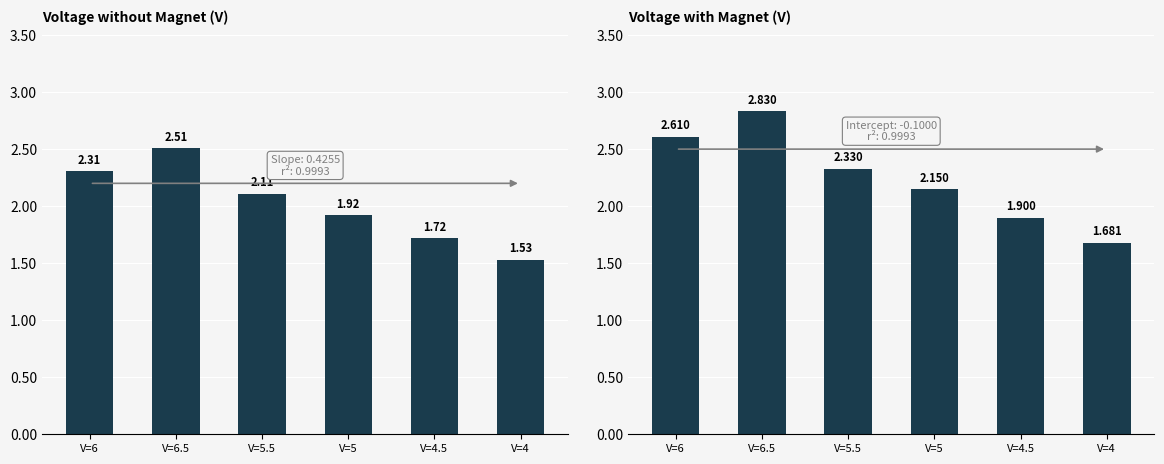

What is the spread (max minus min) of values at V=6?

0.3